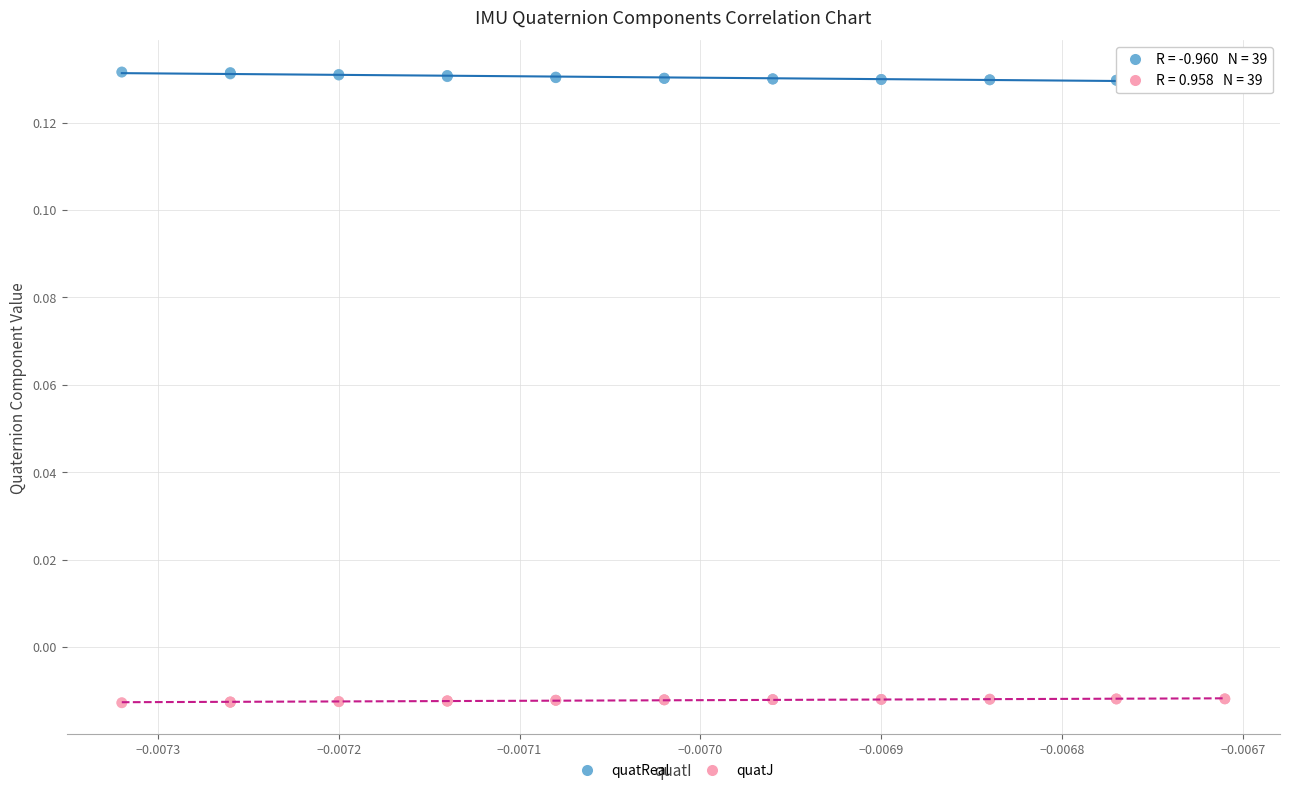

Which series reaches the minimum Y coordinate?

quatJ